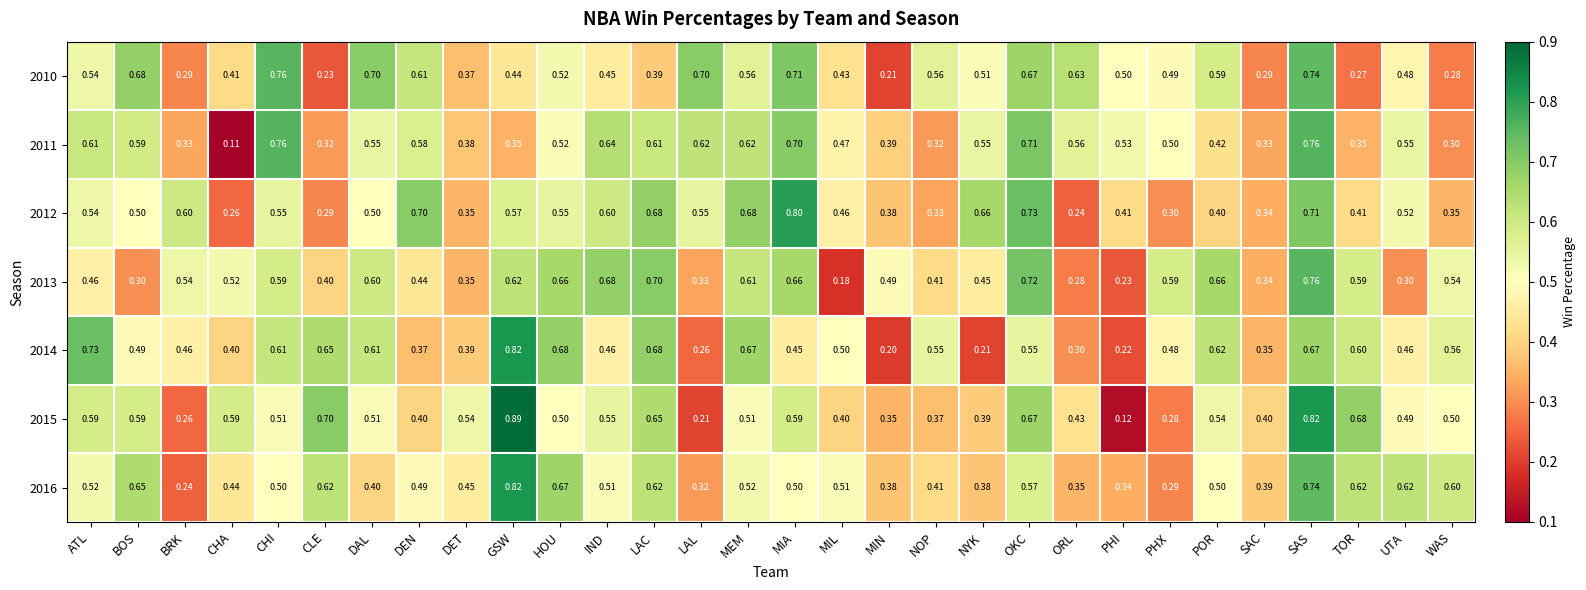

Which label corresponds to the largest value in the chart?

GSW